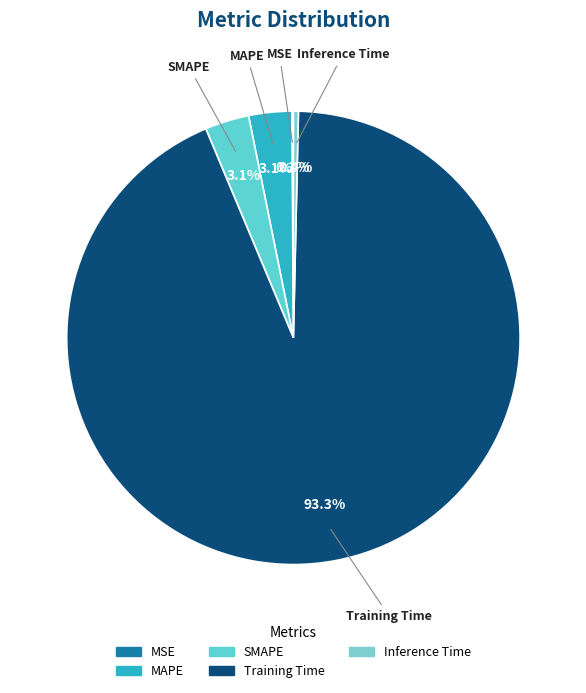

To the nearest percent, what percentage of the pie is MAPE?

3%